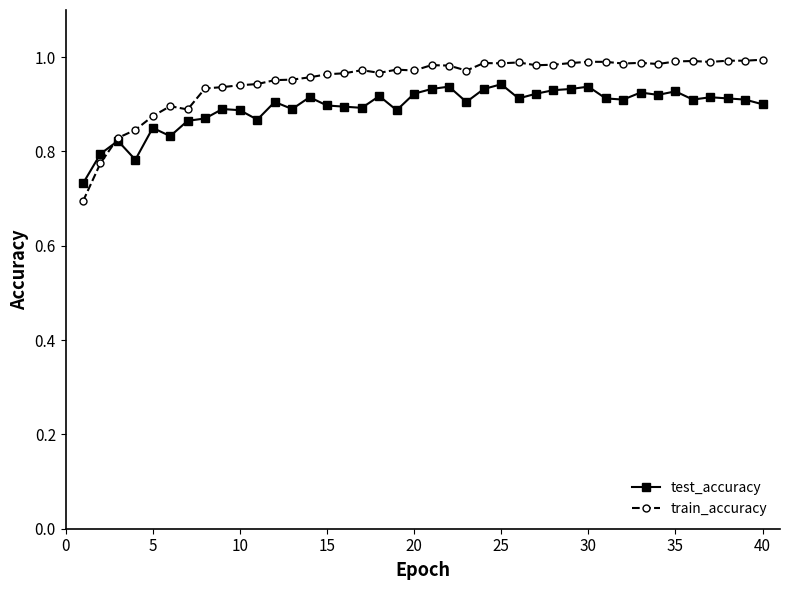

Count the number of data series in this chart.

2